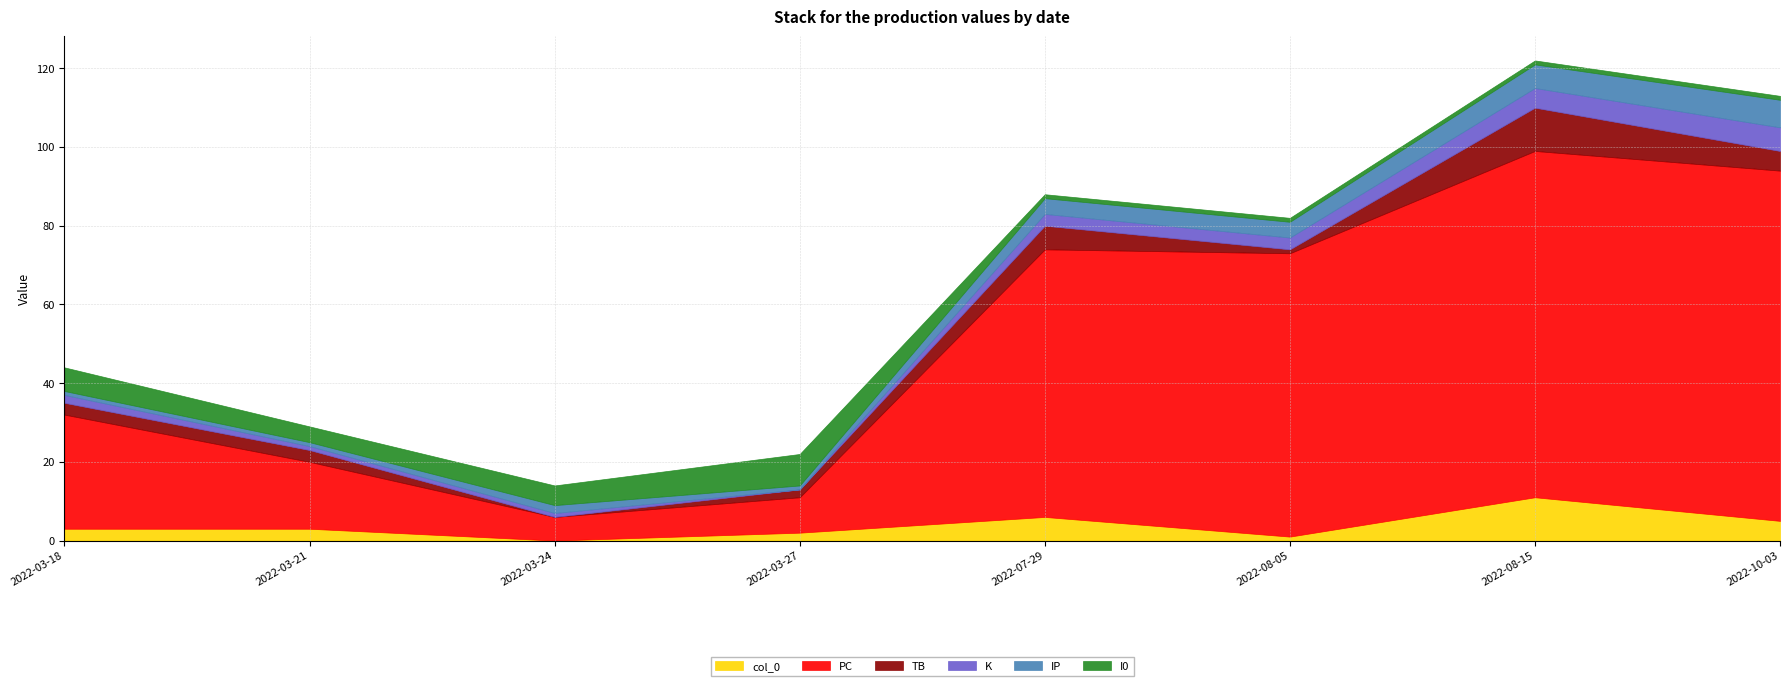

How many values in the I0 series are below 4?

4